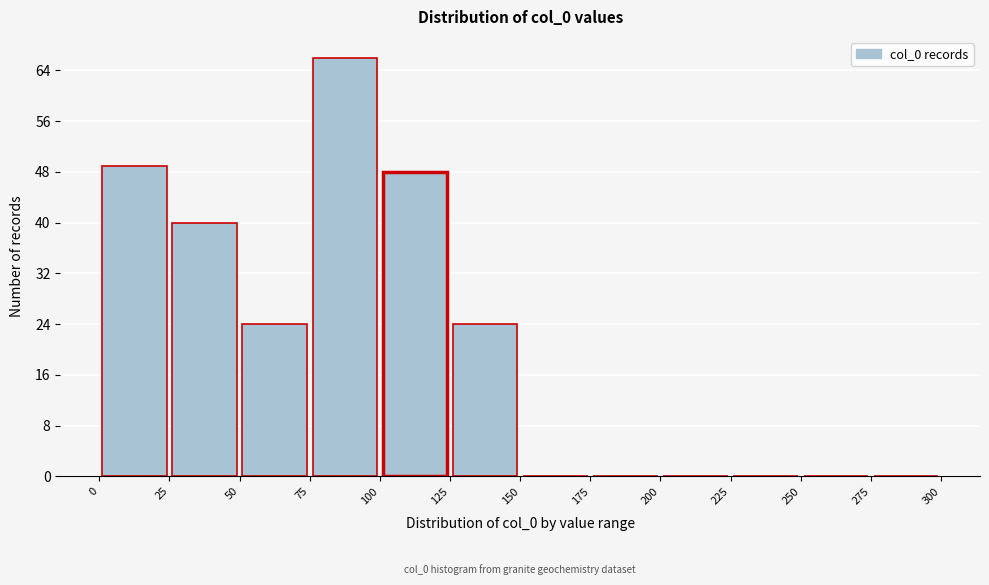

Which range on the x-axis has the tallest bar?

75 to 100